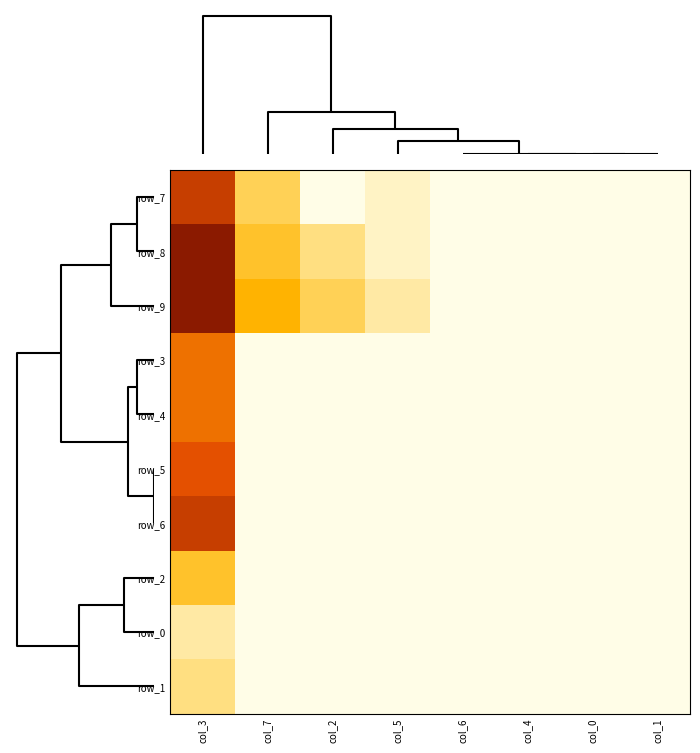

What is the difference between the maximum and minimum values in the row_5 series?

0.1